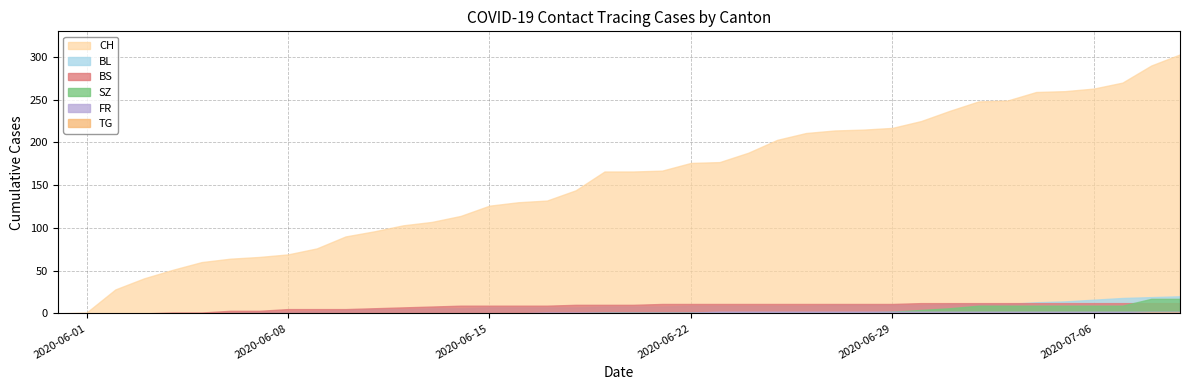

At how many categories does at least one series exceed 31?

37